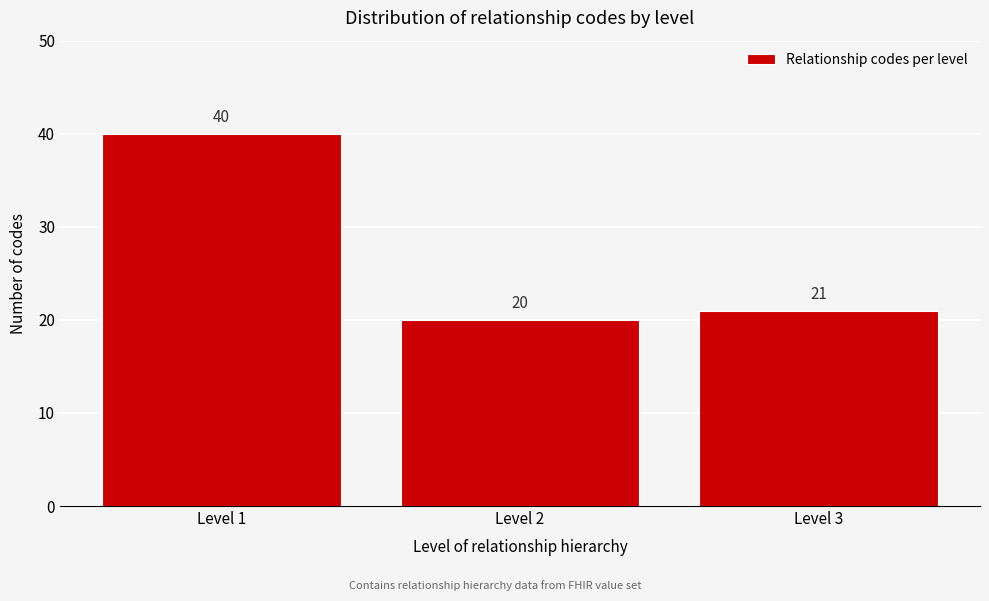

Reading right to left, list all the values displayed in this chart.

Level 3=21	Level 2=20	Level 1=40